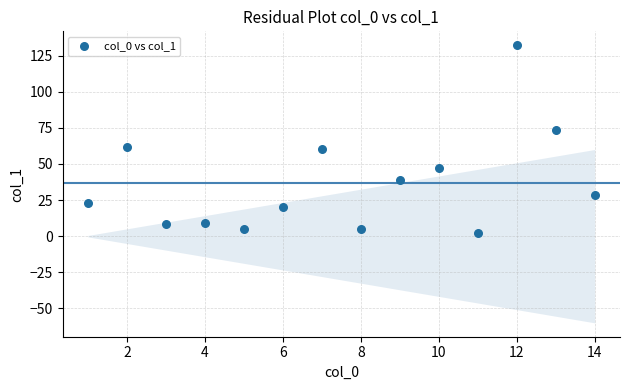

What is the range of Y values (max minus min)?

129.8